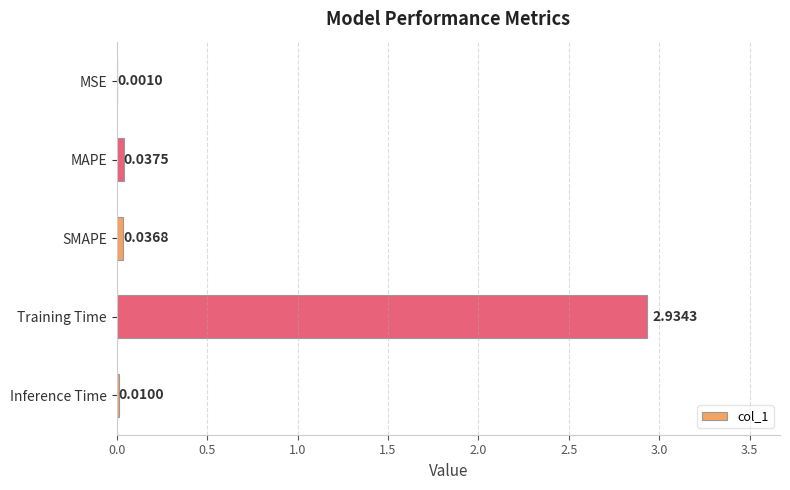

Where is the data nearest to the value 1?

MAPE